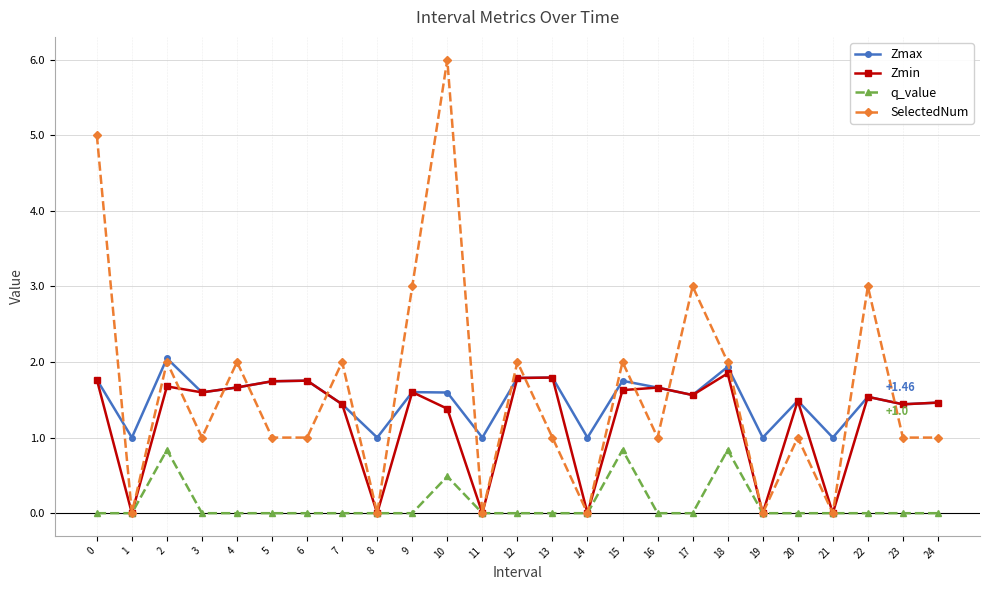

How many lines are shown in the chart?

4